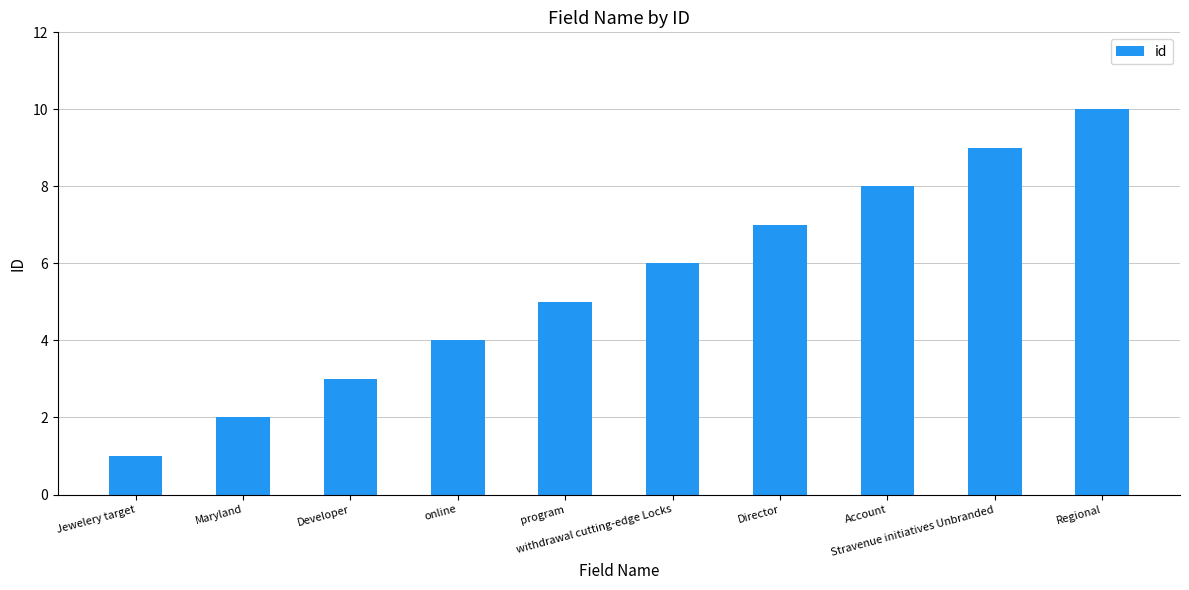

How many categories are shown in the chart?

10